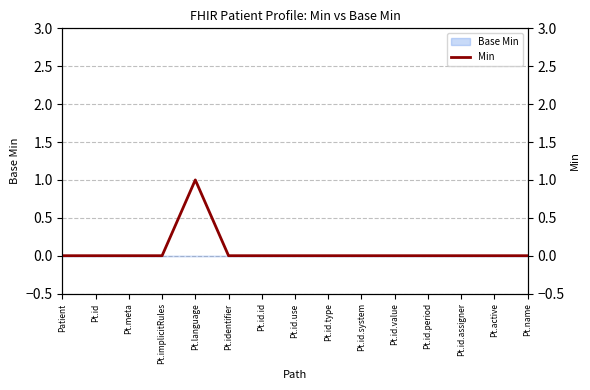

Reading left to right, what are all the values shown in this chart?

Patient=0	Pt.id=0	Pt.meta=0	Pt.implicitRules=0	Pt.language=1	Pt.identifier=0	Pt.id.id=0	Pt.id.use=0	Pt.id.type=0	Pt.id.system=0	Pt.id.value=0	Pt.id.period=0	Pt.id.assigner=0	Pt.active=0	Pt.name=0